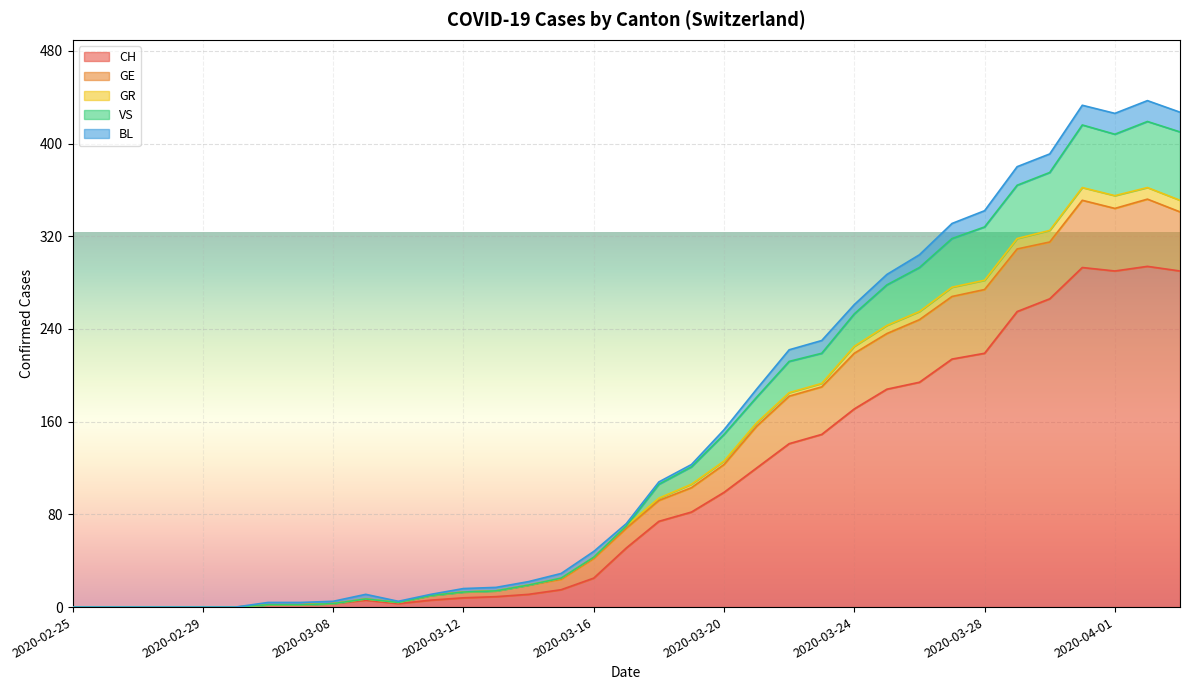

What is the value of the CH point at the 29th from the left?

219